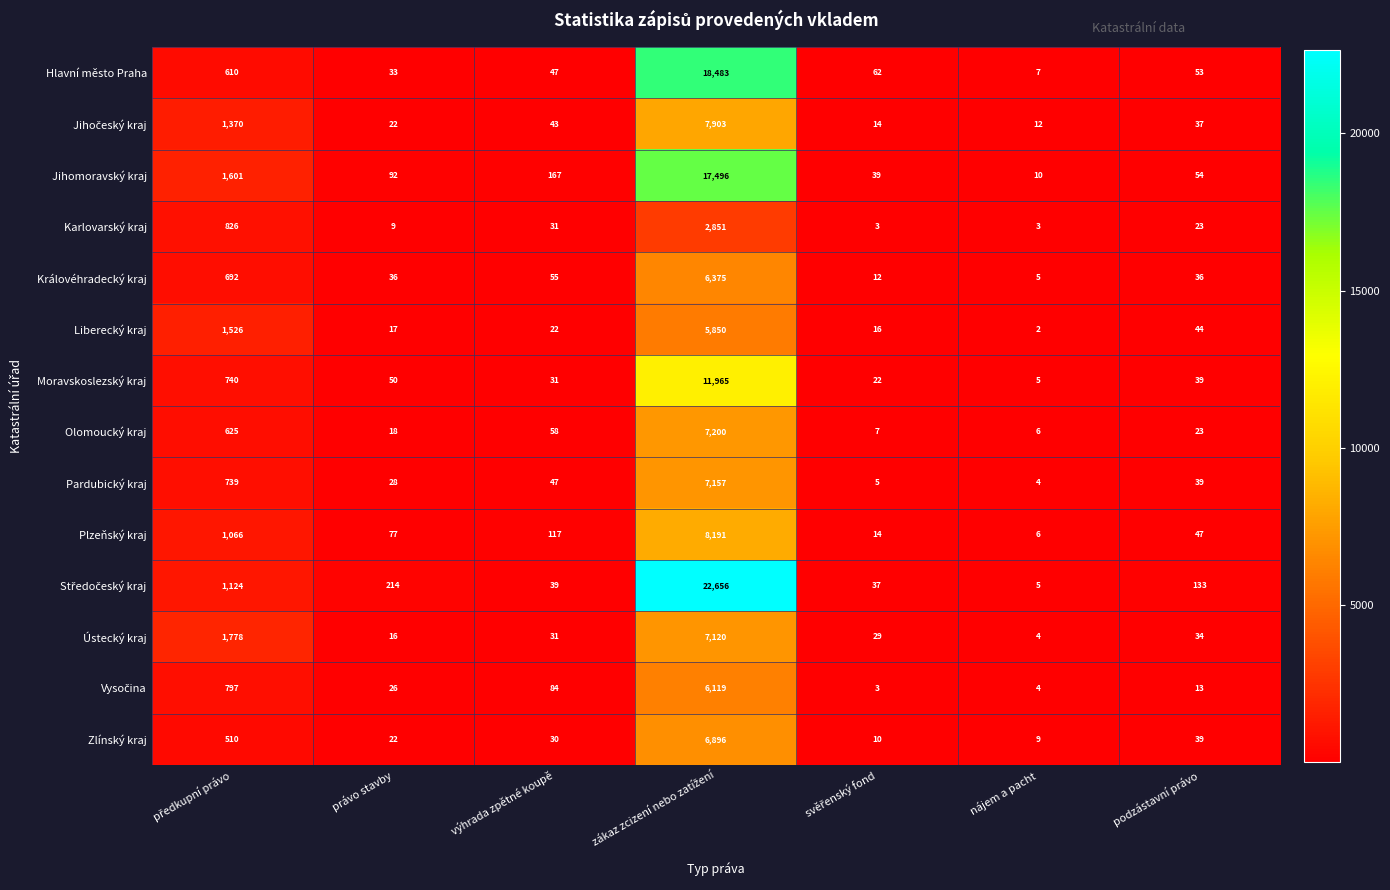

What is the spread (max minus min) of values at právo stavby?

205